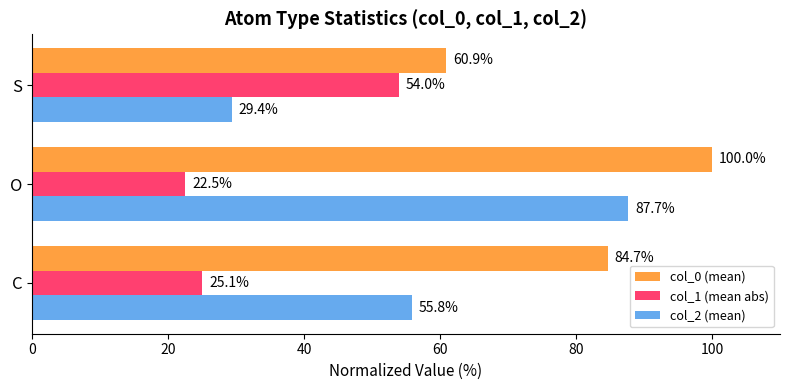

What is the difference between the col_1 (mean abs) values at O and S?

31.5